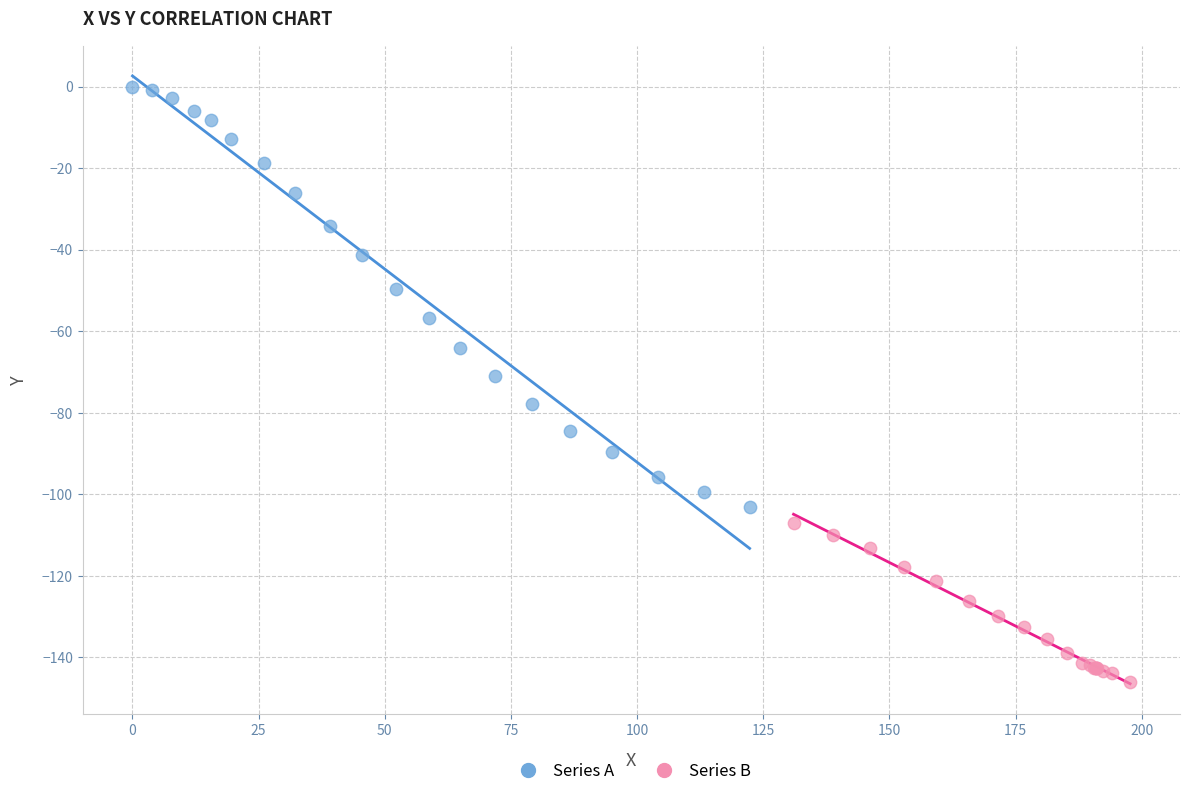

Which series has the largest Y range (max minus min)?

Series A